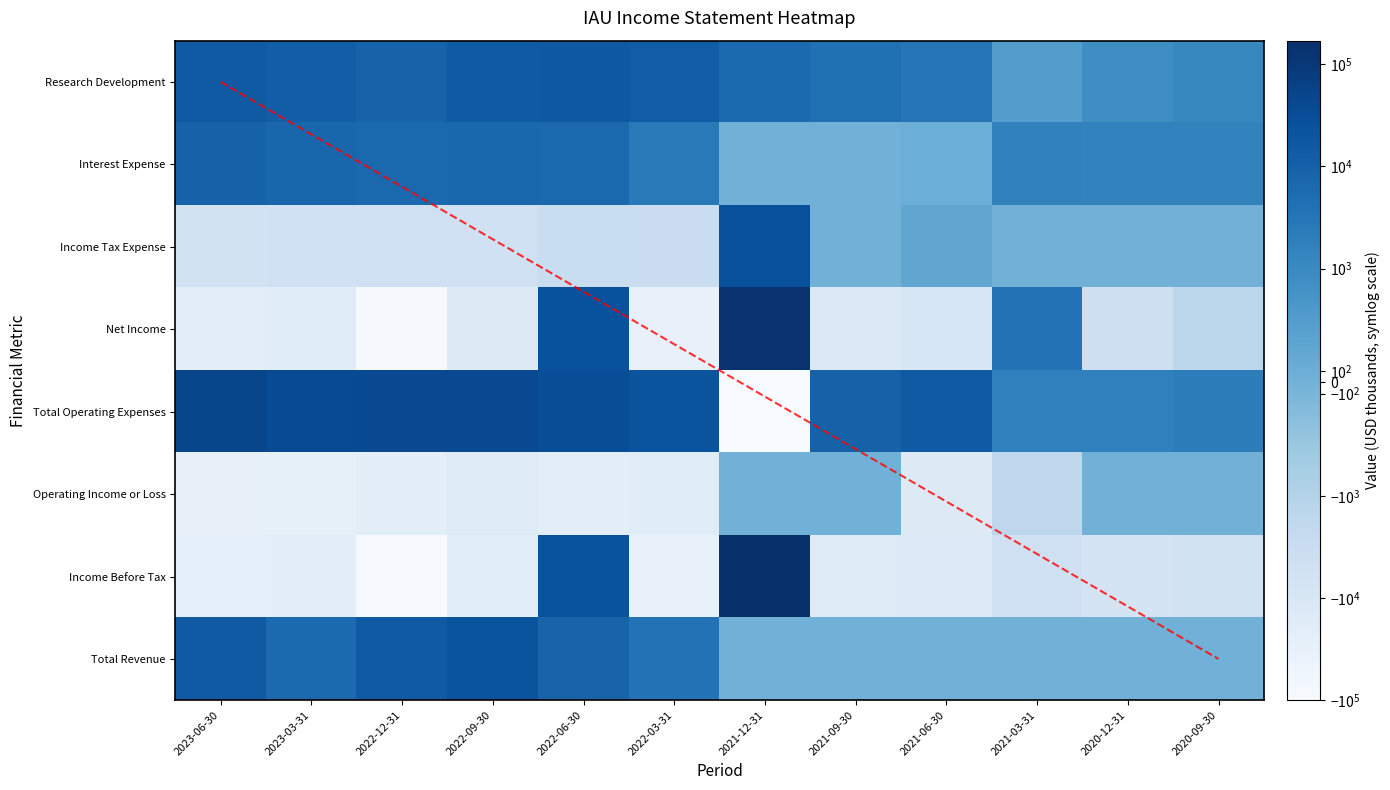

At which label does Total Operating Expenses reach its peak?

2023-06-30